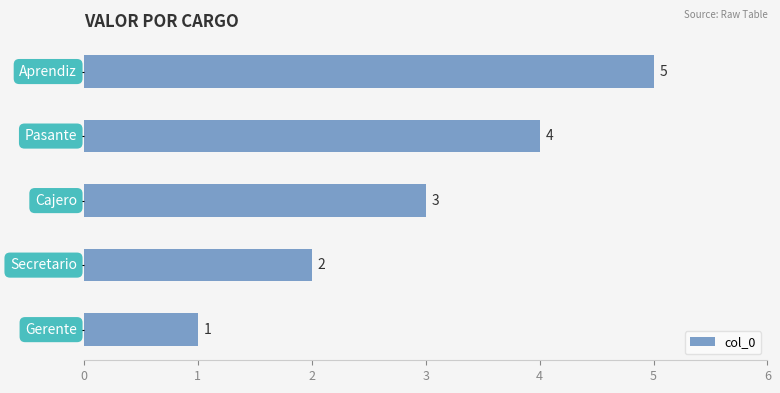

What is the greatest value displayed?

5